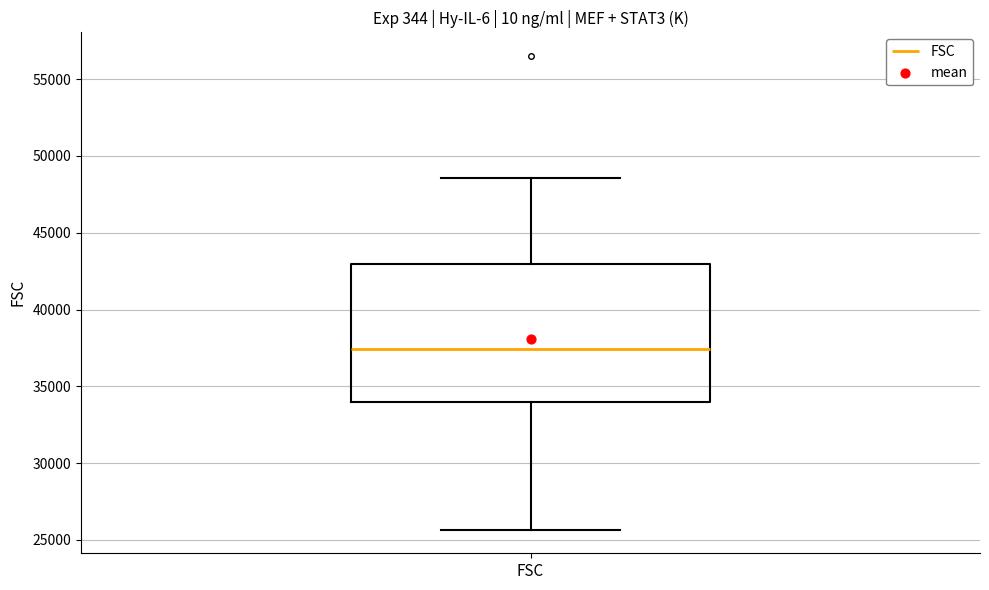

Read this box plot against the y-axis: the position of the median line, the range covered by the box, and the ends of both whiskers. The values are not printed on the chart, so give them approximately, as read against the axis.

median 37500, box 34000 to 43000, whiskers 25500 to 48500